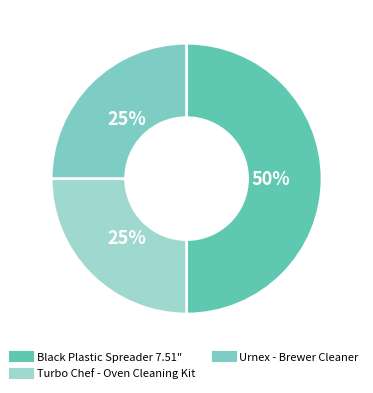

What is the ratio of the value at Urnex - Brewer Cleaner to the value at Turbo Chef - Oven Cleaning Kit?

1.0